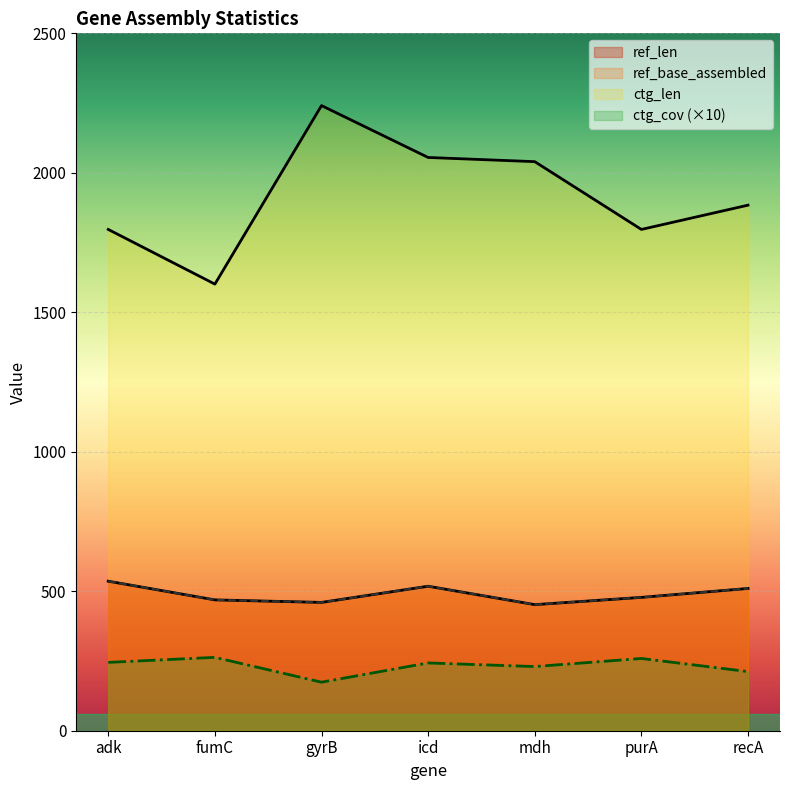

Reading left to right, list all the values displayed in this chart.

ref_len: 536	469	460	518	452	478	510
ref_base_assembled: 536	469	460	518	452	478	510
ctg_len: 1797	1601	2241	2055	2040	1797	1884
ctg_cov: 245	263	174	243	230	259	212